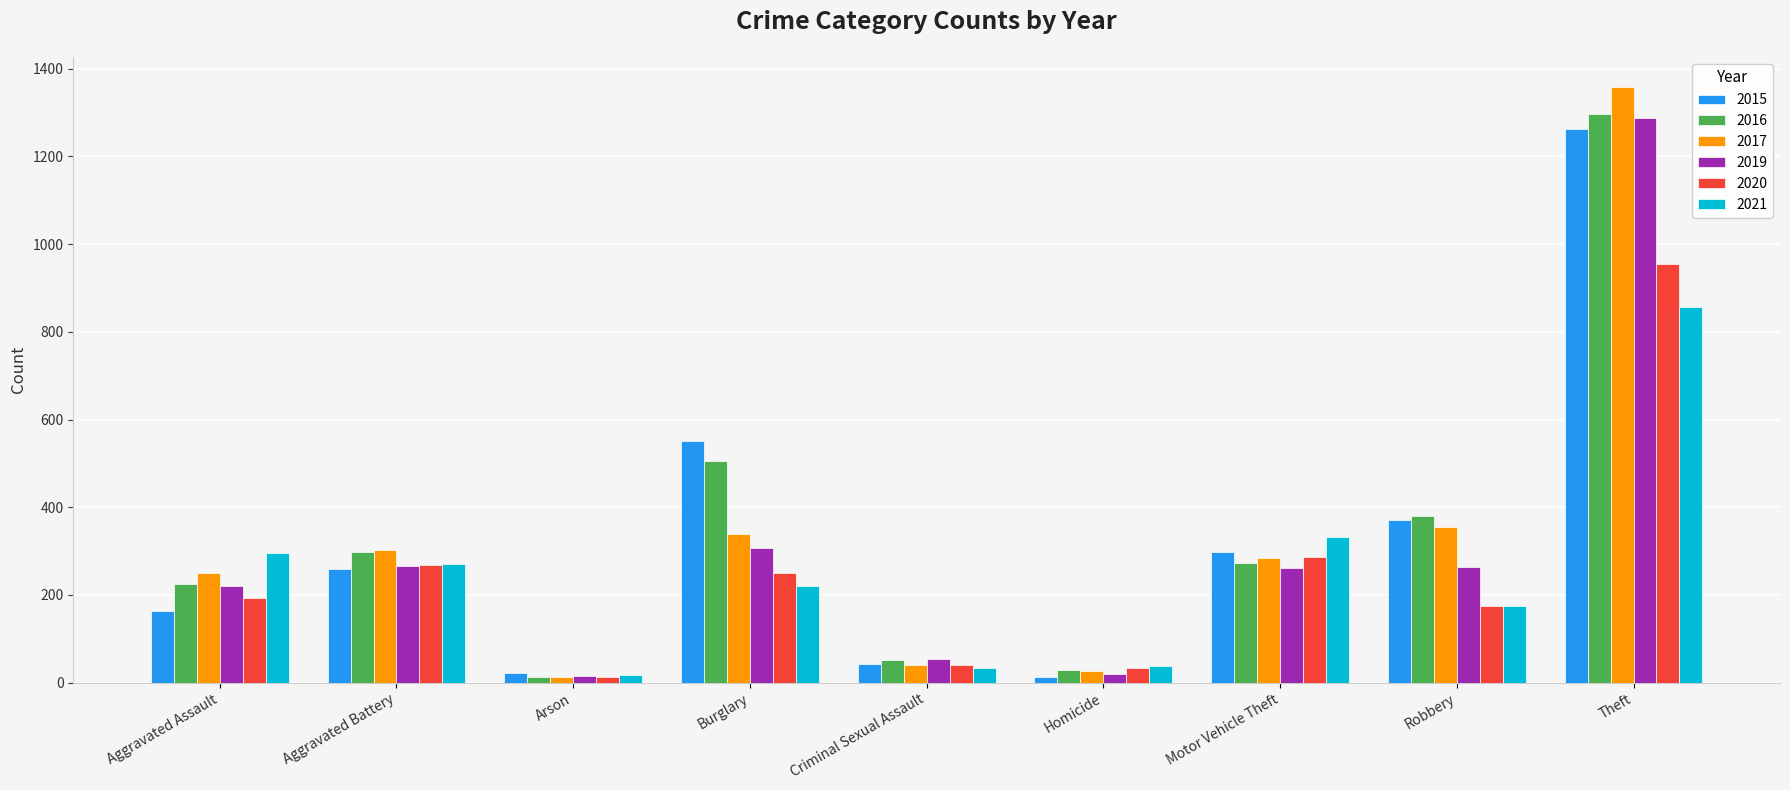

What is the total value across all series at Motor Vehicle Theft?

1737